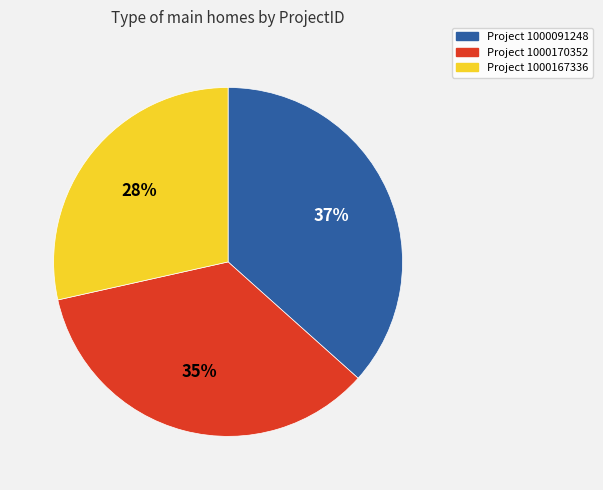

To the nearest percent, what is the average slice percentage?

33%